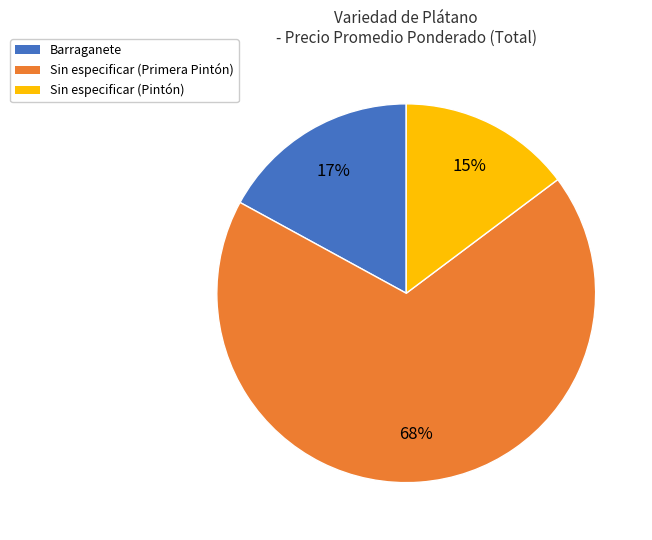

How many segments does this pie chart have?

3